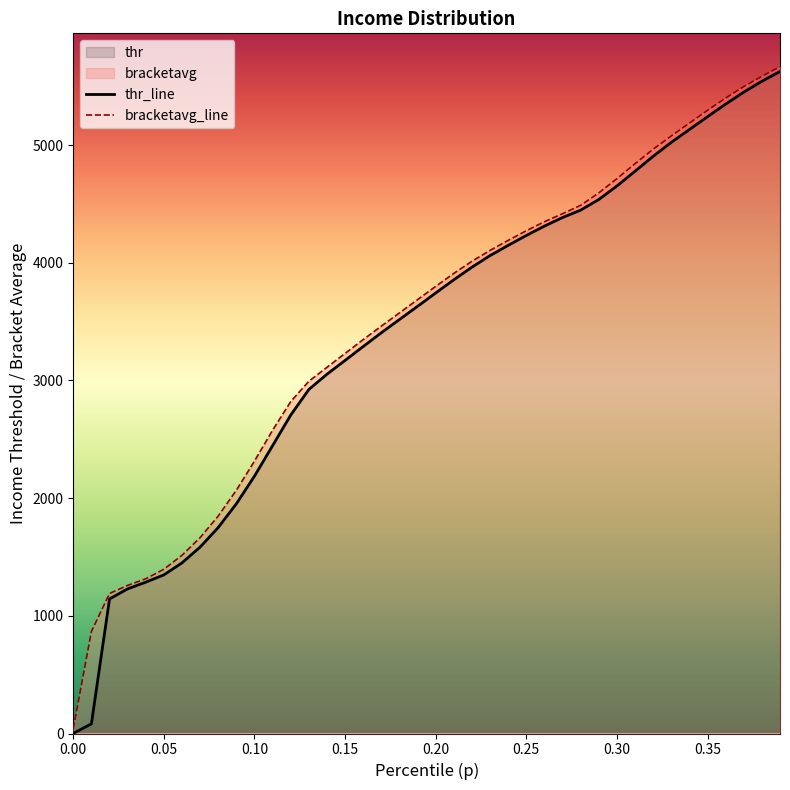

Does the chart have visible grid lines?

No